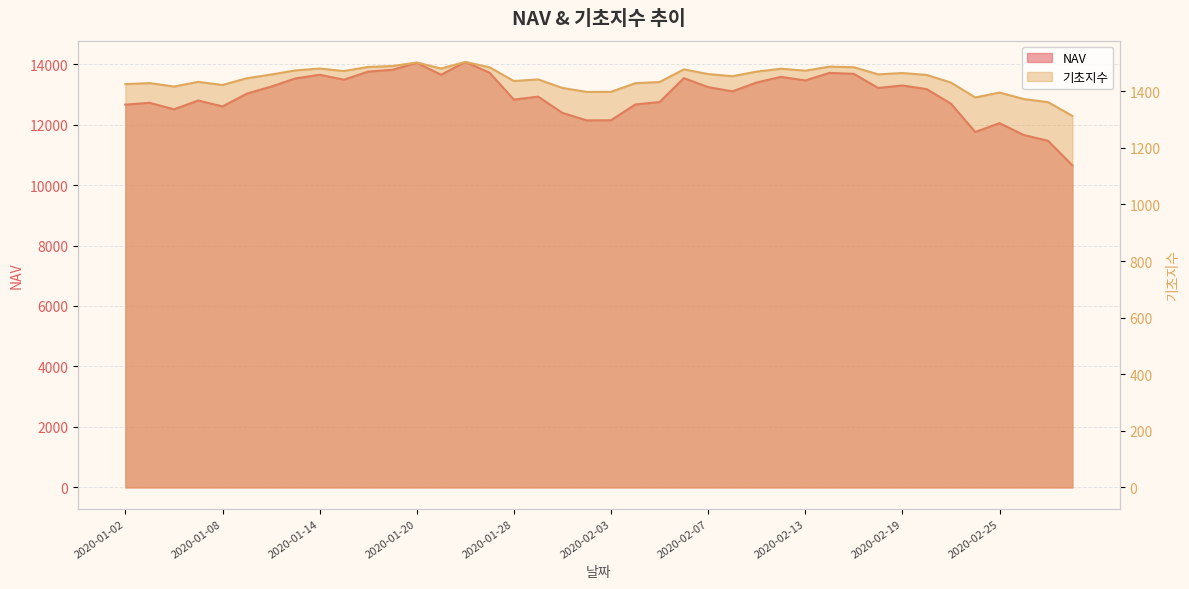

Reading right to left, transcribe all the data shown in this chart.

NAV: 2020-02-28=10651.6	2020-02-27=11462.4	2020-02-26=11654.6	2020-02-25=12048.0	2020-02-24=11755.0	2020-02-21=12691.2	2020-02-20=13173.0	2020-02-19=13293.0	2020-02-18=13212.0	2020-02-17=13677.2	2020-02-14=13710.0	2020-02-13=13459.3	2020-02-12=13578.8	2020-02-11=13392.4	2020-02-10=13099.4	2020-02-07=13239.4	2020-02-06=13537.5	2020-02-05=12746.3	2020-02-04=12665.1	2020-02-03=12143.6	2020-01-31=12138.9	2020-01-30=12385.8	2020-01-29=12924.6	2020-01-28=12825.7	2020-01-23=13714.3	2020-01-22=14071.6	2020-01-21=13647.5	2020-01-20=14041.9	2020-01-17=13811.3	2020-01-16=13752.0	2020-01-15=13484.9	2020-01-14=13648.1	2020-01-13=13525.9	2020-01-10=13256.3	2020-01-09=13022.9	2020-01-08=12600.9	2020-01-07=12796.2	2020-01-06=12505.1	2020-01-03=12720.0	2020-01-02=12660.2
기초지수: 2020-02-28=1312.8	2020-02-27=1361.3	2020-02-26=1372.3	2020-02-25=1395.4	2020-02-24=1378.0	2020-02-21=1430.7	2020-02-20=1457.6	2020-02-19=1464.2	2020-02-18=1459.6	2020-02-17=1484.8	2020-02-14=1486.8	2020-02-13=1472.5	2020-02-12=1479.4	2020-02-11=1469.4	2020-02-10=1453.0	2020-02-07=1460.5	2020-02-06=1477.2	2020-02-05=1432.6	2020-02-04=1428.2	2020-02-03=1397.8	2020-01-31=1397.6	2020-01-30=1411.5	2020-01-29=1441.7	2020-01-28=1436.0	2020-01-23=1484.3	2020-01-22=1503.4	2020-01-21=1480.2	2020-01-20=1501.5	2020-01-17=1489.0	2020-01-16=1485.8	2020-01-15=1471.3	2020-01-14=1480.2	2020-01-13=1473.5	2020-01-10=1458.8	2020-01-09=1445.8	2020-01-08=1422.1	2020-01-07=1433.1	2020-01-06=1416.4	2020-01-03=1428.7	2020-01-02=1425.0